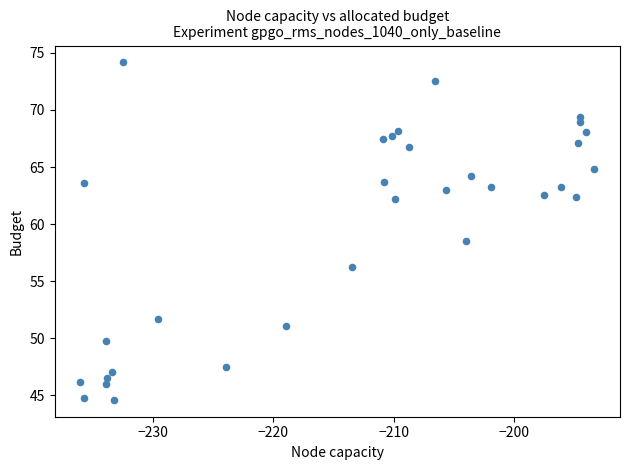

What Y value in the scatter plot is closest to 59?

58.5